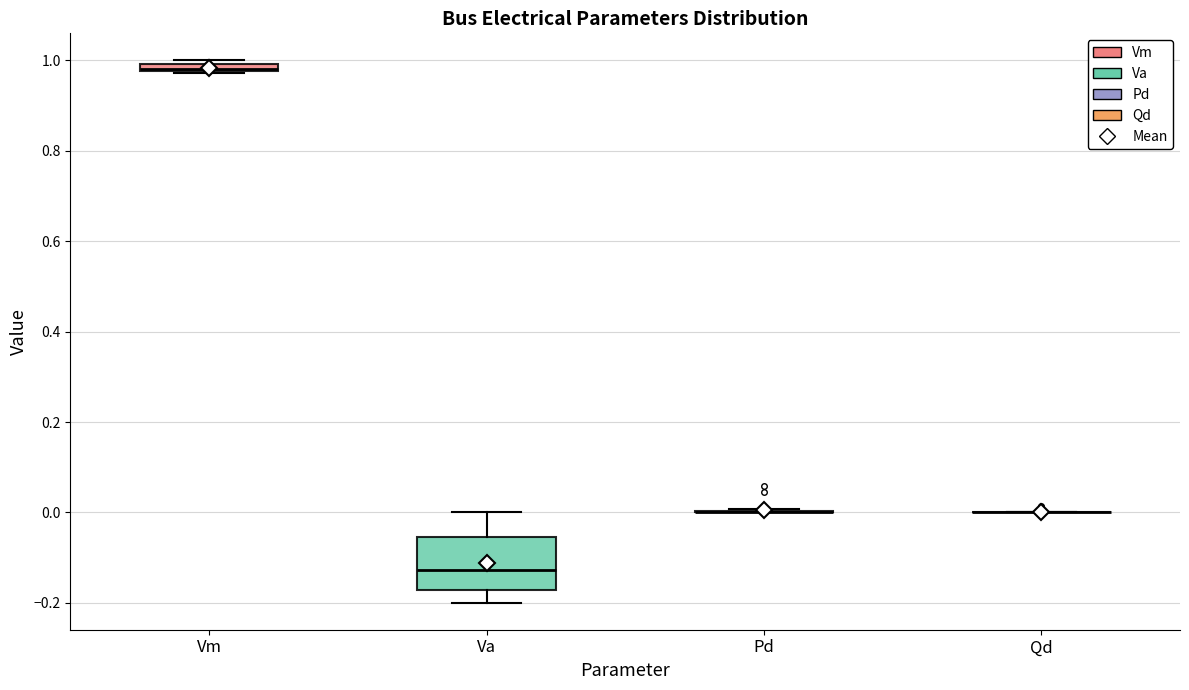

Comparing the boxes themselves (not the whiskers), which one is the tallest?

Va